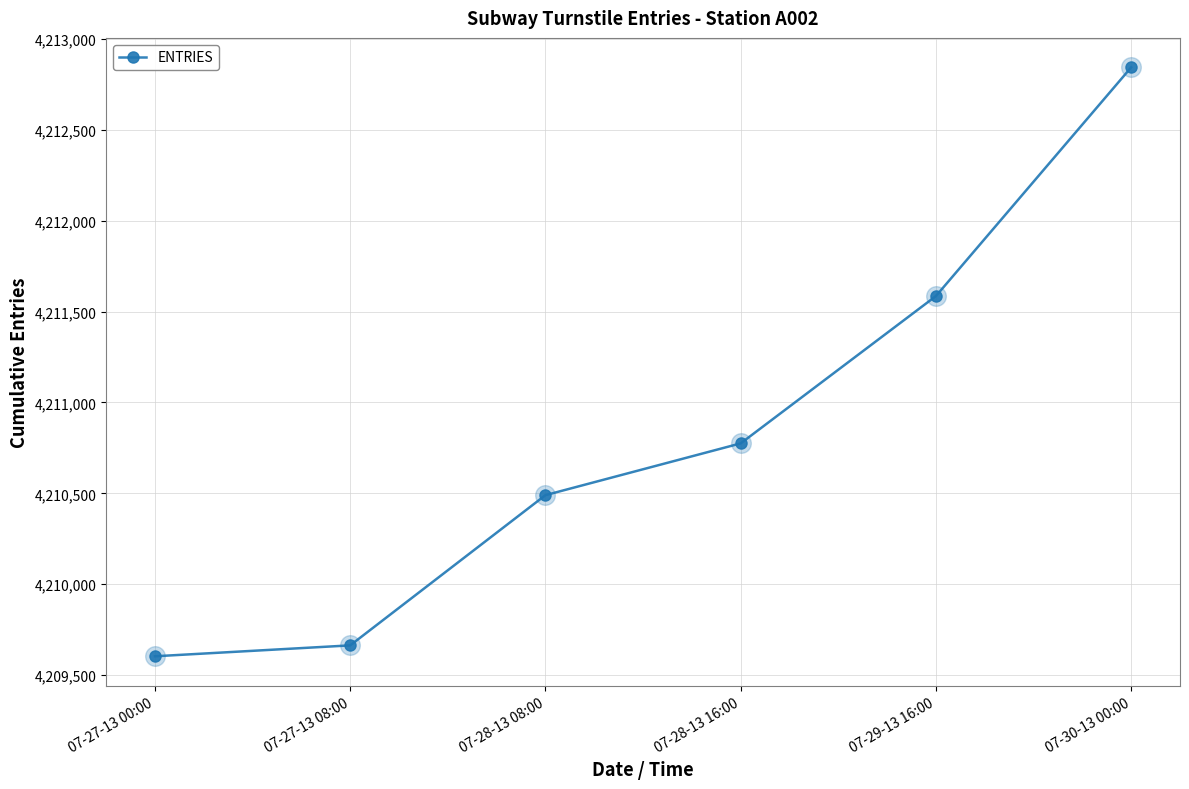

Approximately how many times larger is the value at 07-28-13 08:00 compared to 07-27-13 08:00?

1.0